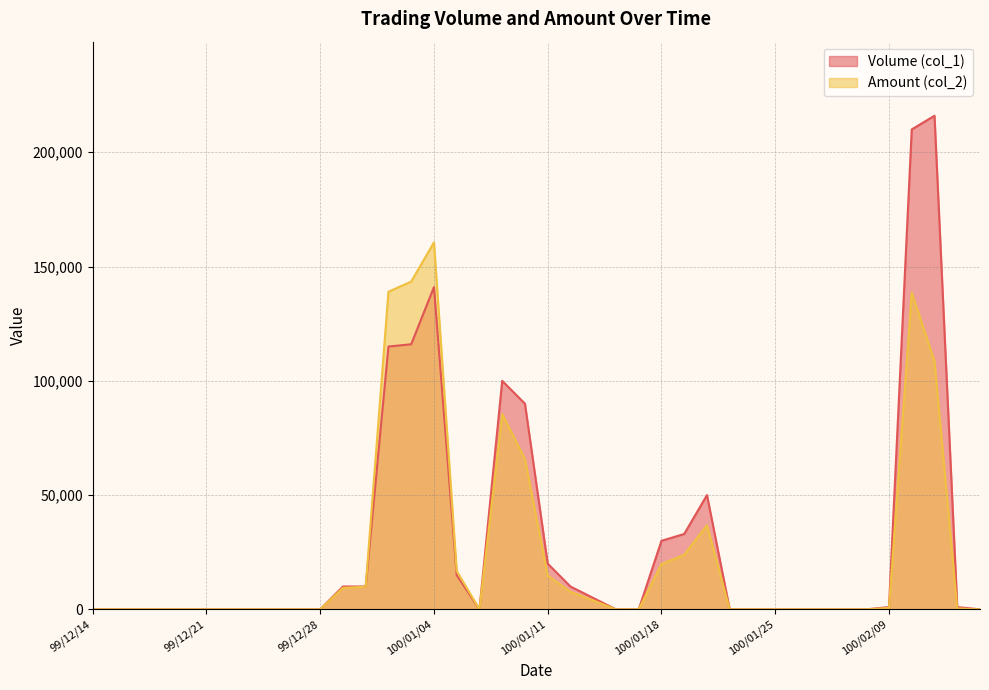

Which series has the largest range (max minus min)?

Volume (col_1)